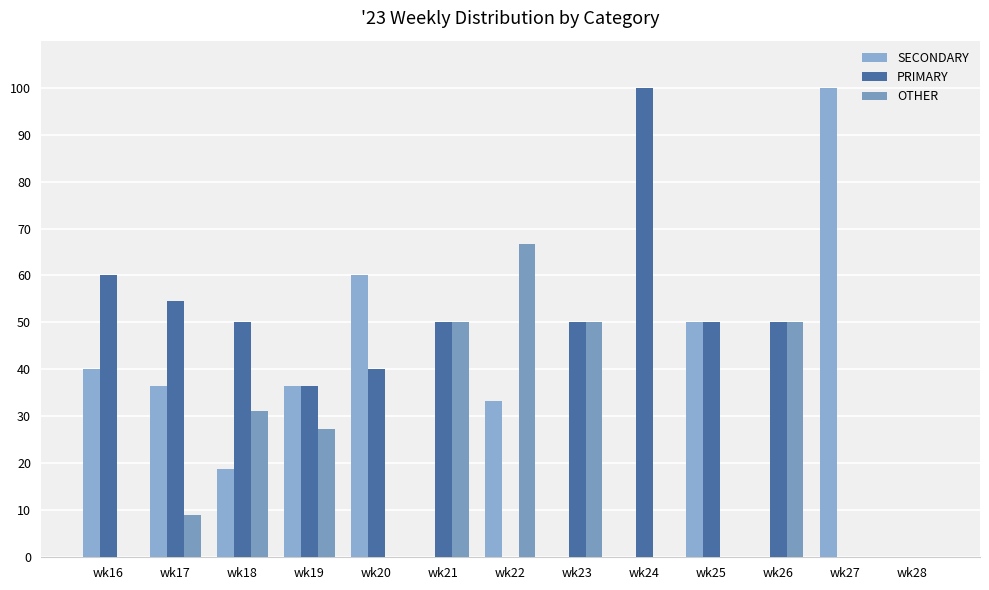

The PRIMARY series shows 54.5 at wk17. True or false?

True